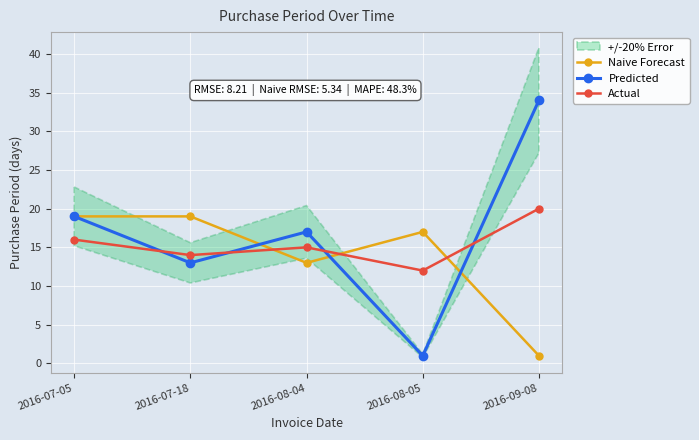

Rank the series by their average value, from lowest to highest.

Naive Forecast, Actual, Predicted